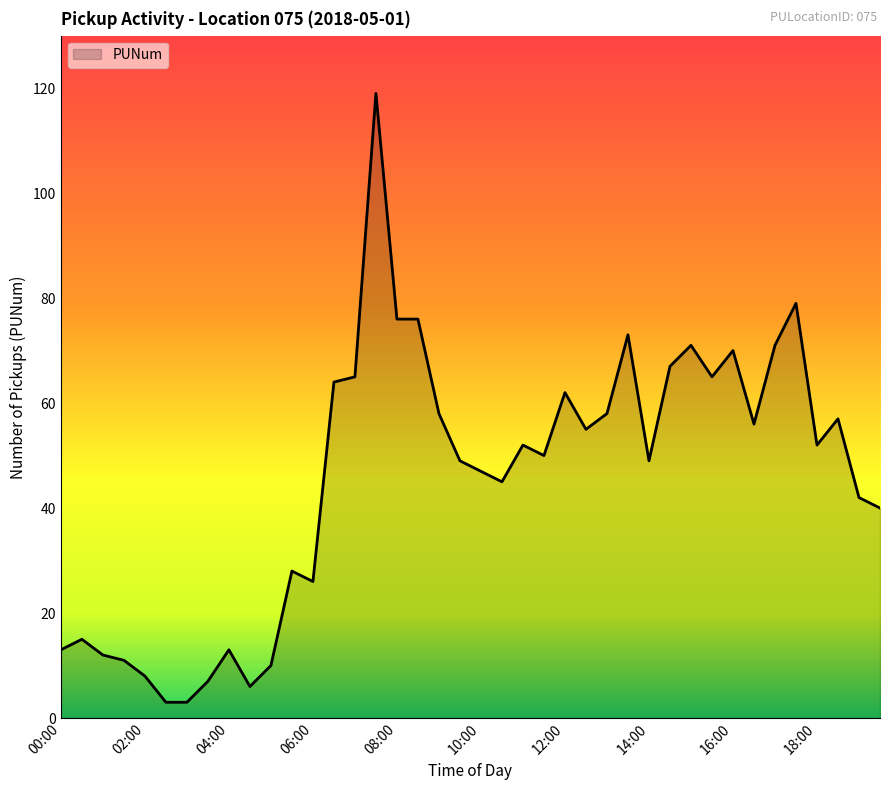

What is the minimum value shown in the chart?

3